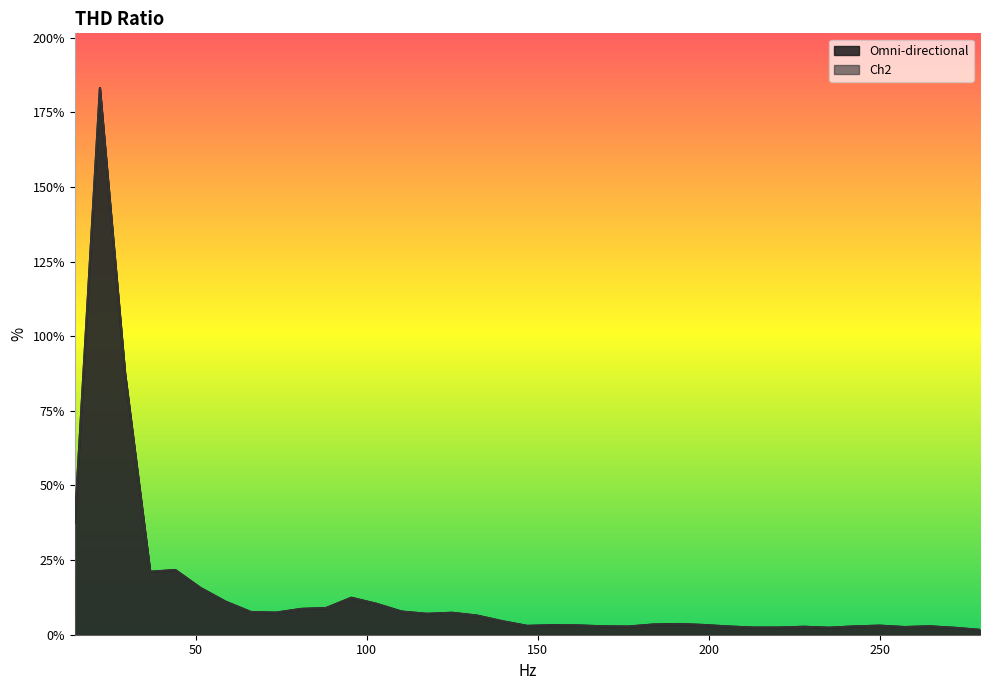

How many interior local peaks does the Ch2 series have?

9